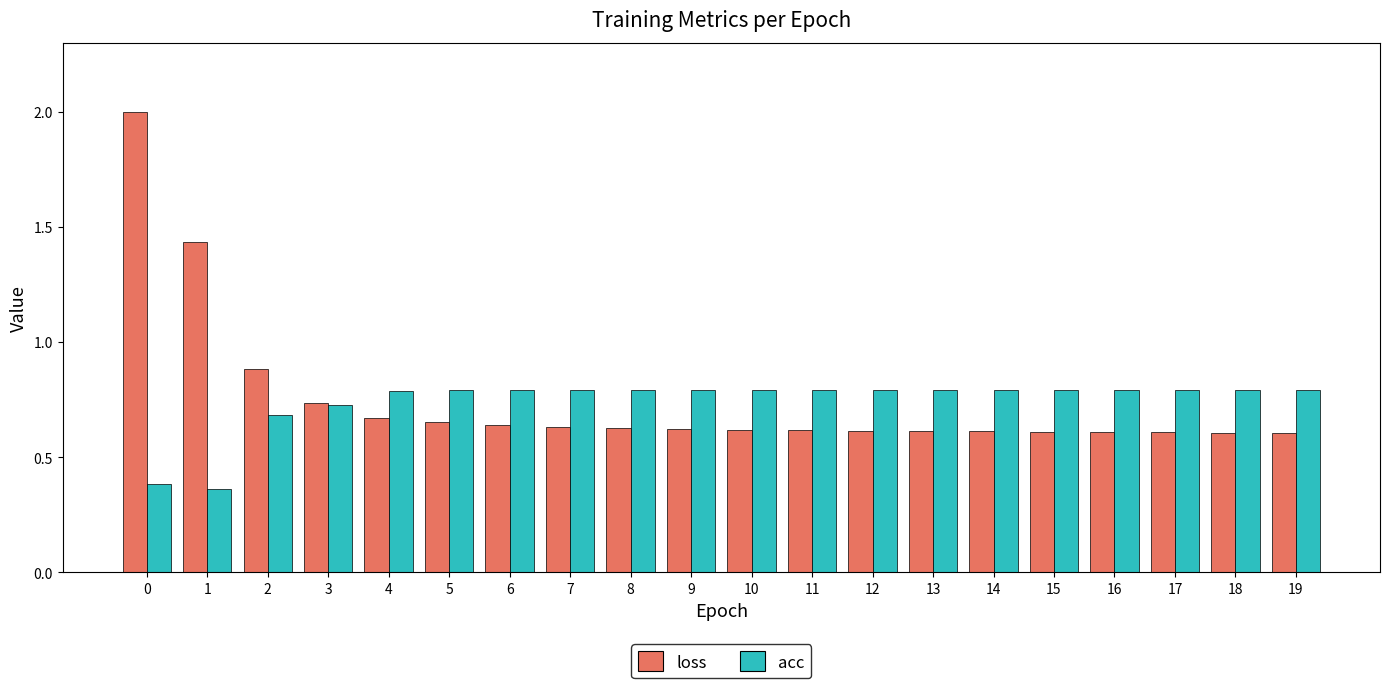

Which series changed the most between 0 and 12?

loss